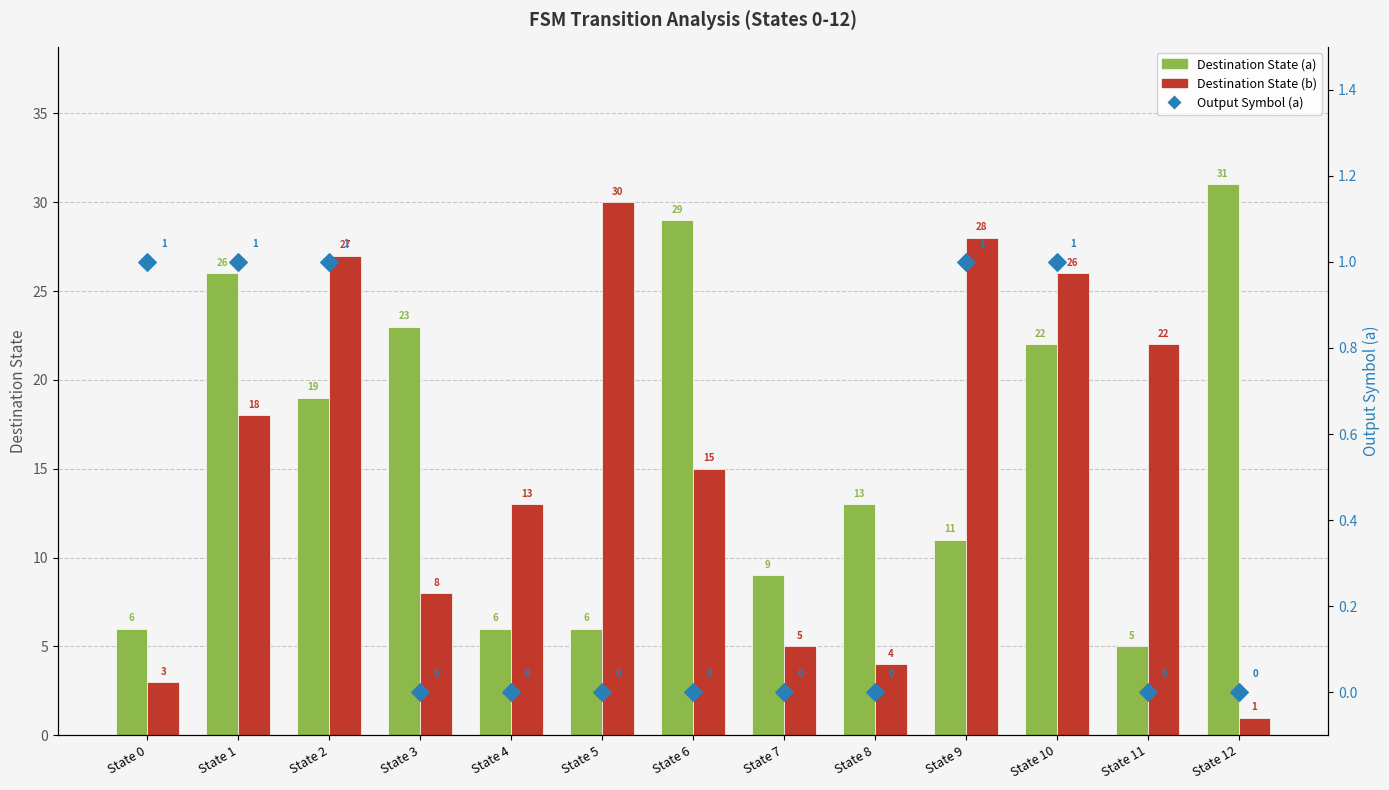

Which series has the largest total across all categories?

Destination State (a)